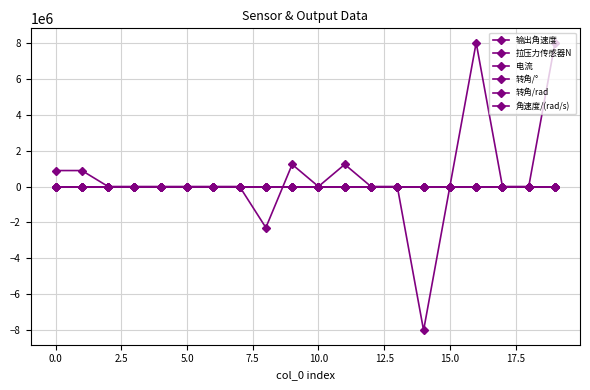

Is this an area chart (filled region under the line)?

No